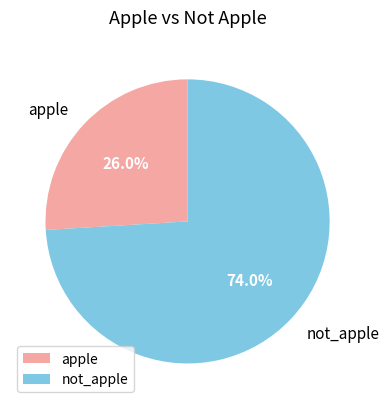

Which category accounts for the majority?

not_apple